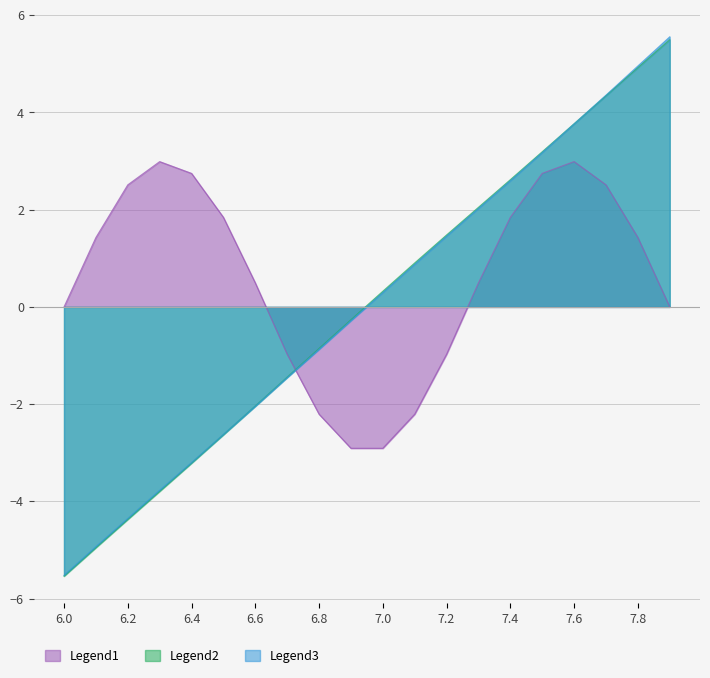

True or false: X has more than 1 interior local peaks.

False